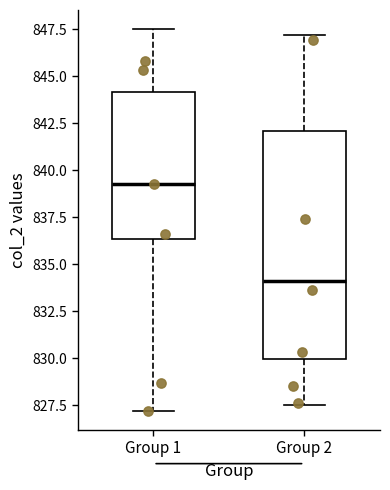

Reading left to right, read every box against the y-axis: the position of its median line, the range the box covers, and the ends of its whiskers. The values are not printed on the chart, so give them approximately, as read against the axis.

Group 1: median 839.5, box 836.5 to 844.0, whiskers 827.0 to 847.5
Group 2: median 834.0, box 830.0 to 842.0, whiskers 827.5 to 847.0